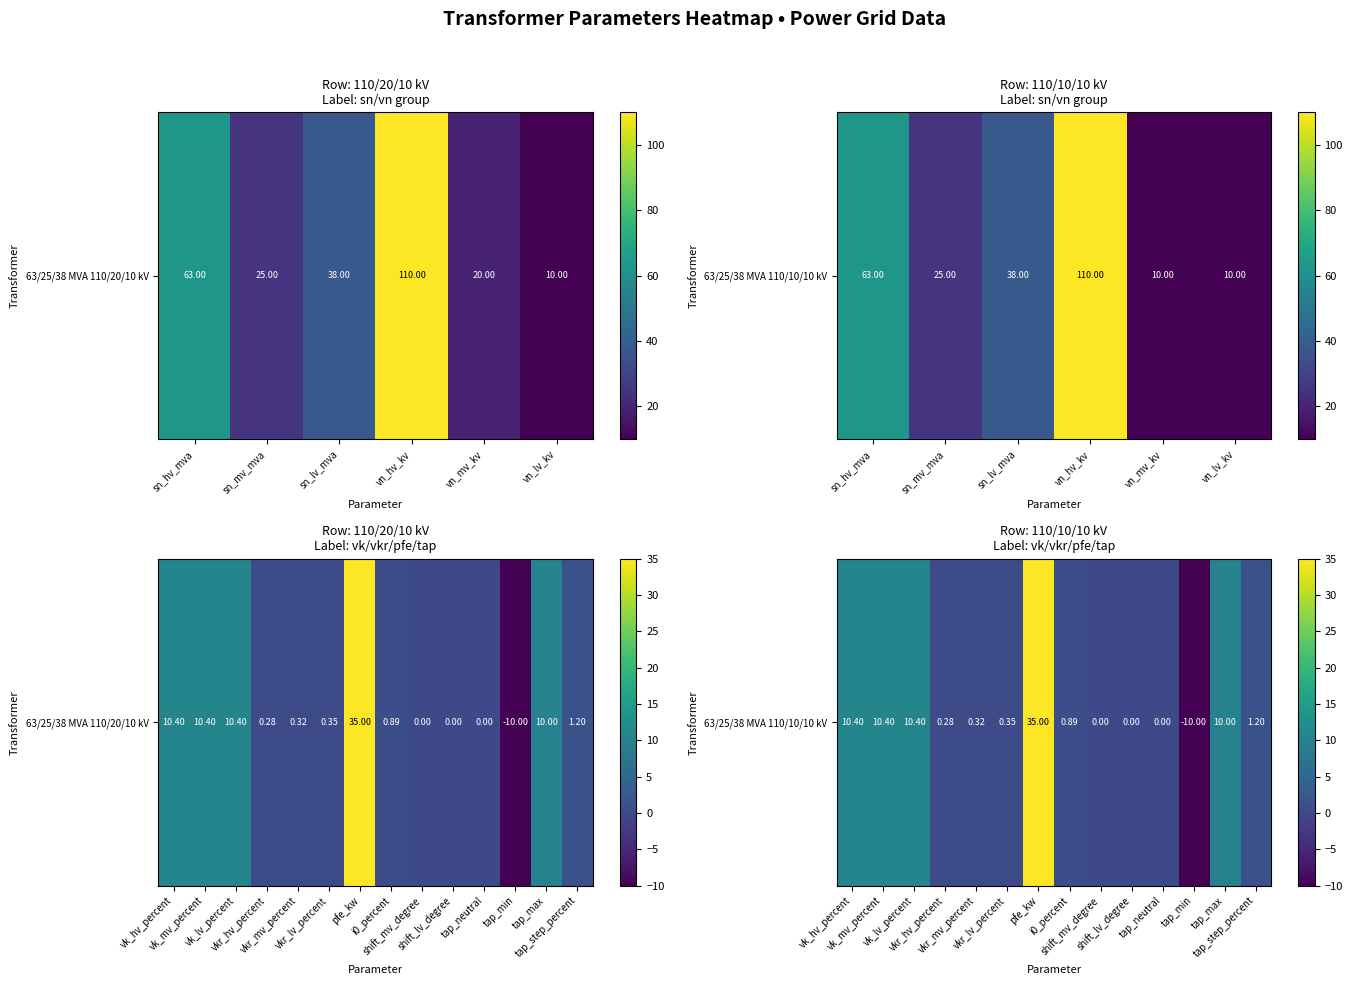

Between tap_max and tap_neutral, which is larger?

tap_max